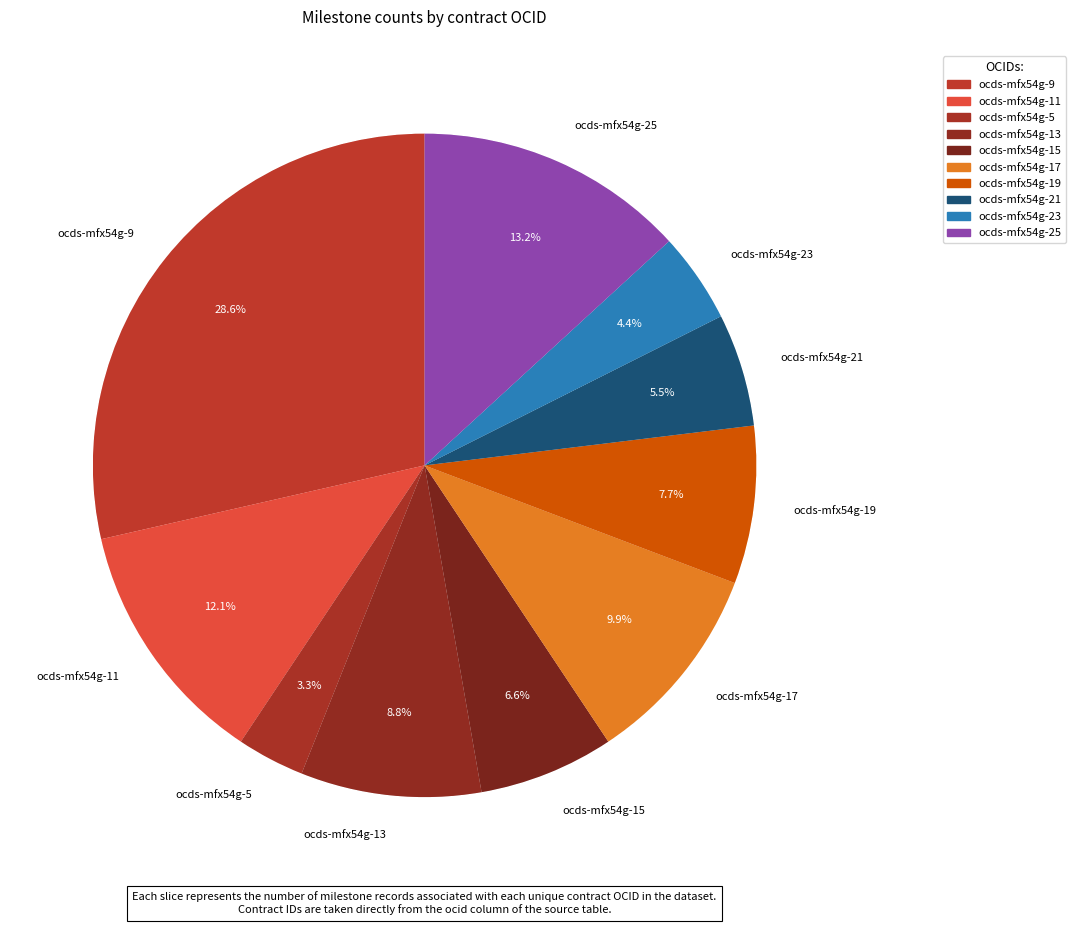

What is the smallest slice in the pie chart?

ocds-mfx54g-5